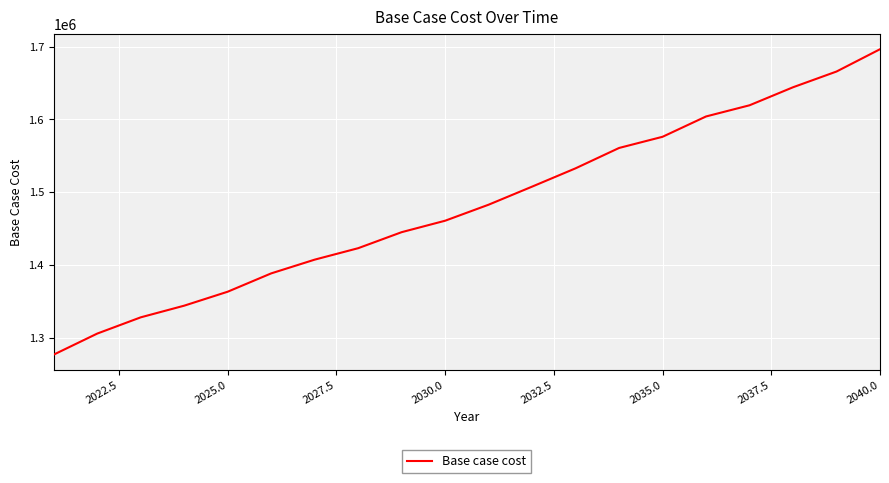

What is the difference between the maximum and minimum values?

419007.8